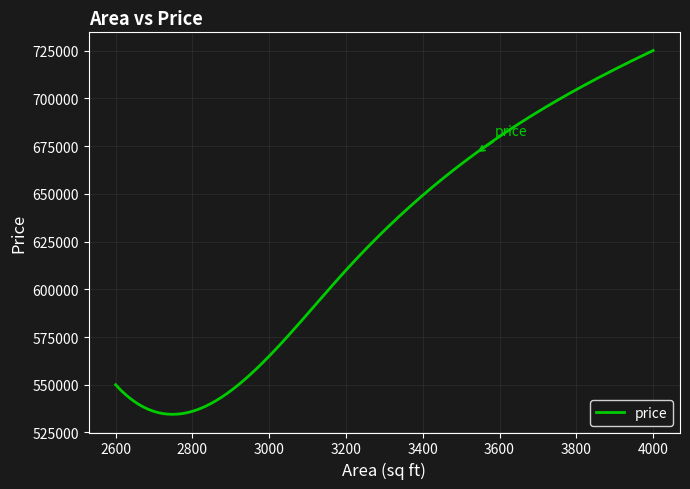

What is the difference between the maximum and minimum values?

190480.8